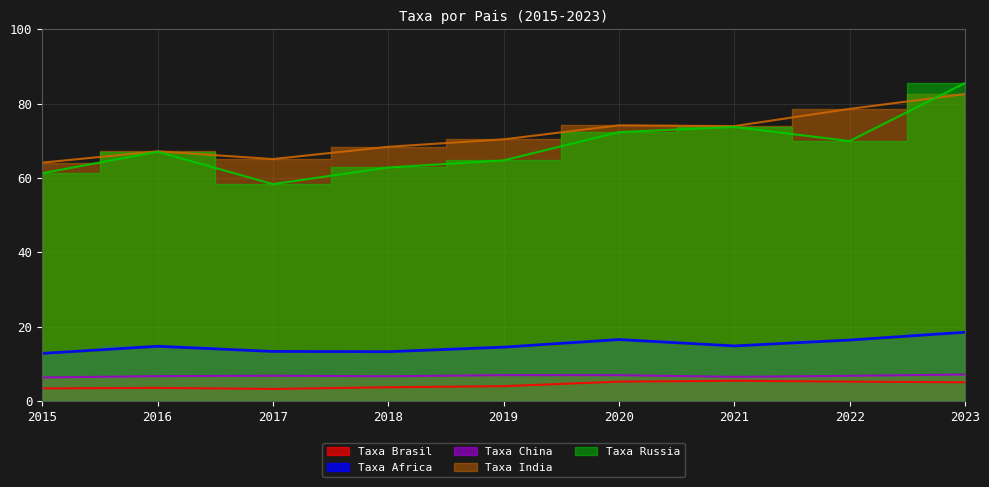

Reading right to left, extract all data points from this chart.

Taxa Brasil: 2023=5.0	2022=5.2	2021=5.4	2020=5.2	2019=3.9	2018=3.7	2017=3.2	2016=3.5	2015=3.3
Taxa Africa: 2023=18.5	2022=16.4	2021=14.8	2020=16.5	2019=14.4	2018=13.2	2017=13.3	2016=14.7	2015=12.8
Taxa China: 2023=7.1	2022=6.7	2021=6.5	2020=6.9	2019=6.9	2018=6.6	2017=6.8	2016=6.6	2015=6.3
Taxa India: 2023=82.6	2022=78.6	2021=73.9	2020=74.1	2019=70.4	2018=68.4	2017=65.1	2016=67.2	2015=64.1
Taxa Russia: 2023=85.5	2022=69.9	2021=73.7	2020=72.3	2019=64.7	2018=62.8	2017=58.3	2016=67.0	2015=61.3